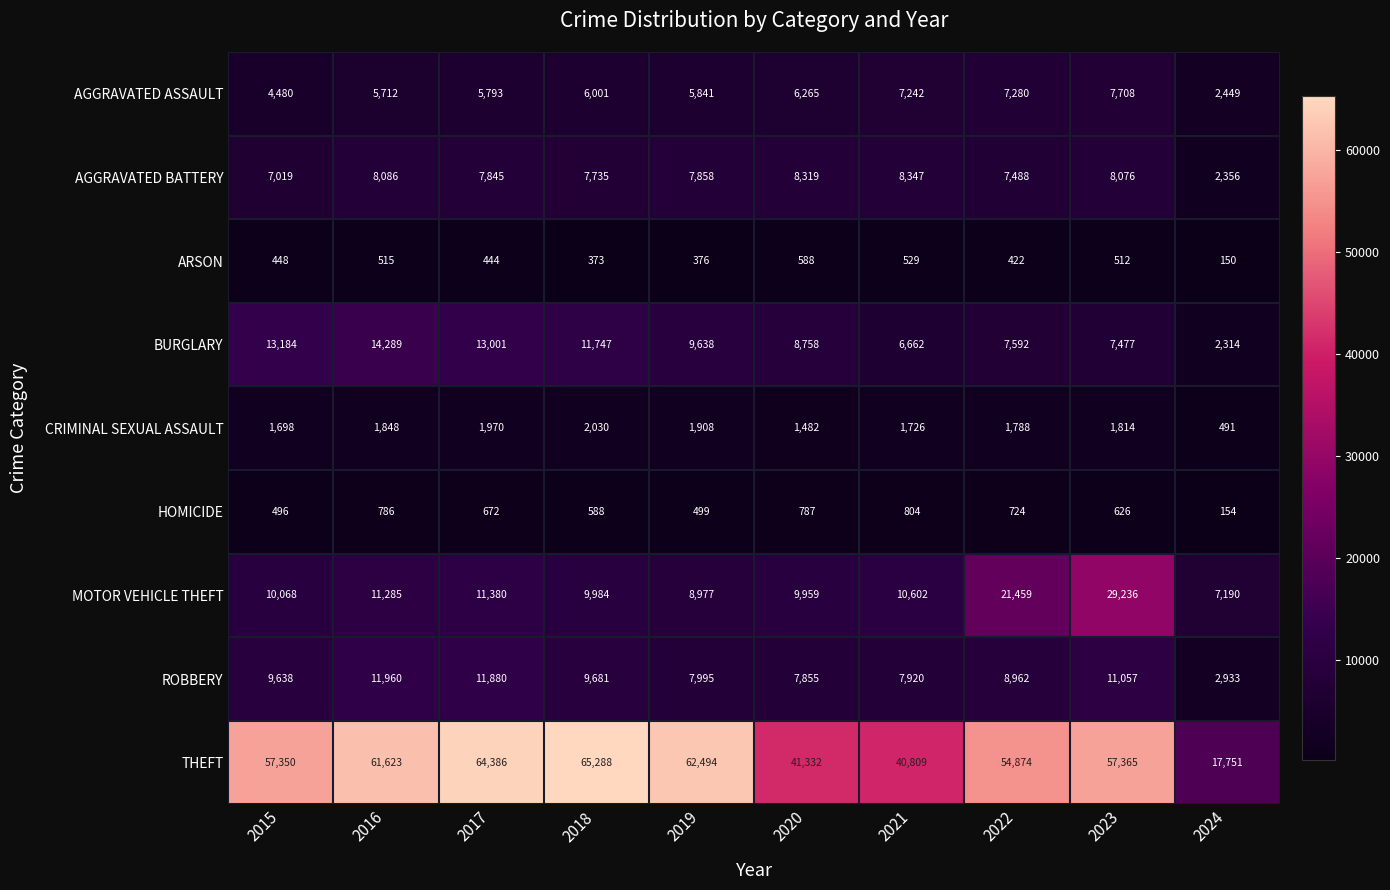

Is it true that HOMICIDE equals 888 at 2019?

False